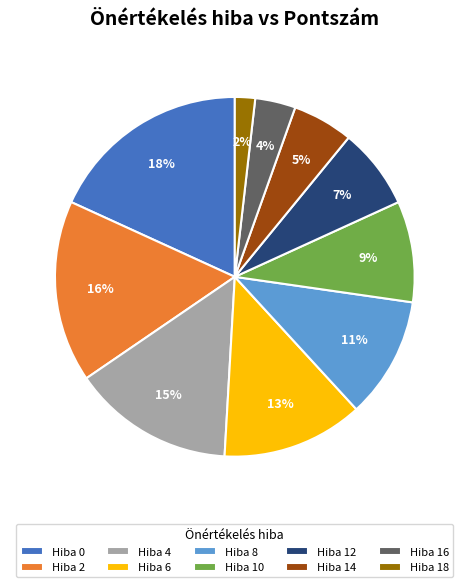

Rank the categories by value from lowest to highest.

Hiba 18, Hiba 16, Hiba 14, Hiba 12, Hiba 10, Hiba 8, Hiba 6, Hiba 4, Hiba 2, Hiba 0